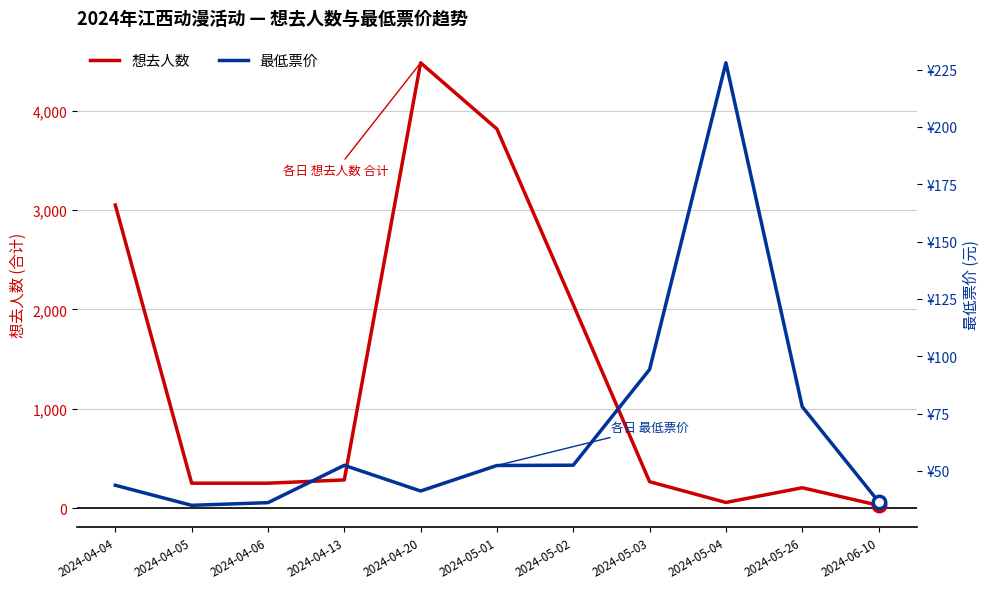

Which series has the widest spread of Y values?

想去人数